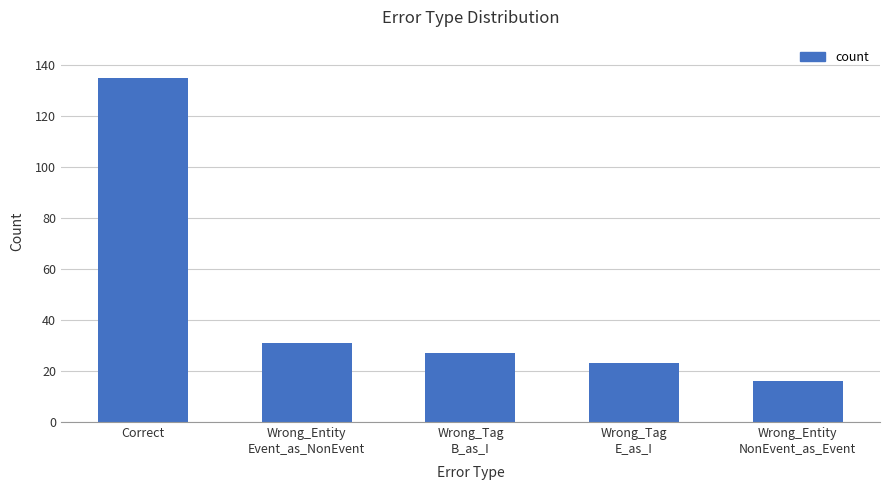

List the labels in order of value, largest first.

Correct, Wrong_Entity
Event_as_NonEvent, Wrong_Tag
B_as_I, Wrong_Tag
E_as_I, Wrong_Entity
NonEvent_as_Event